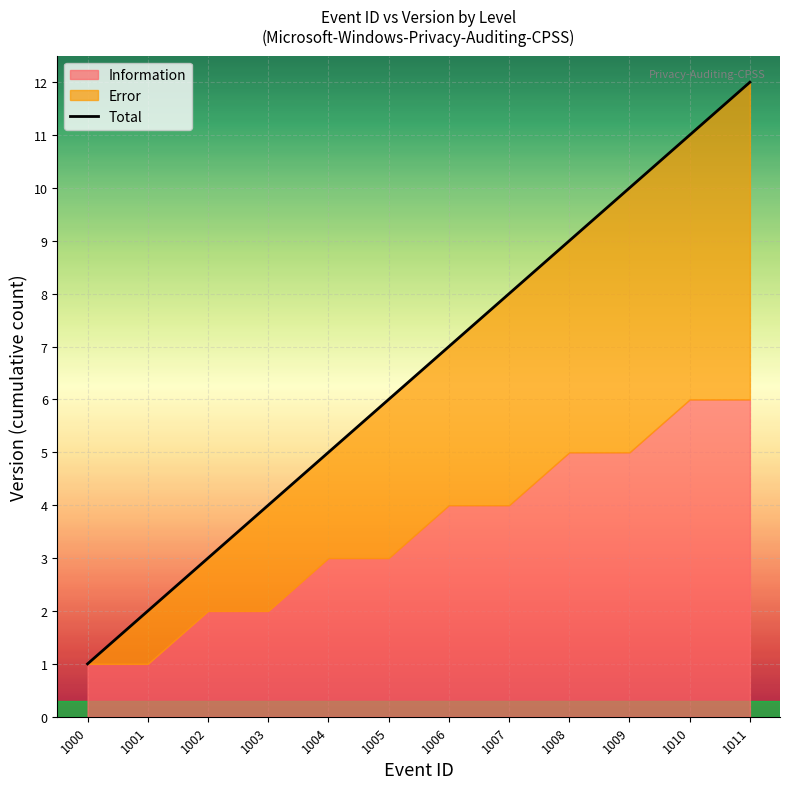

How many values are below 7?

6